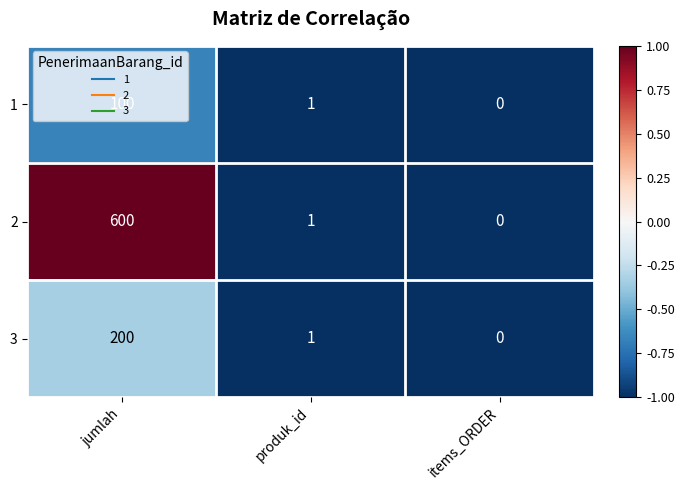

What is the smallest value displayed?

0